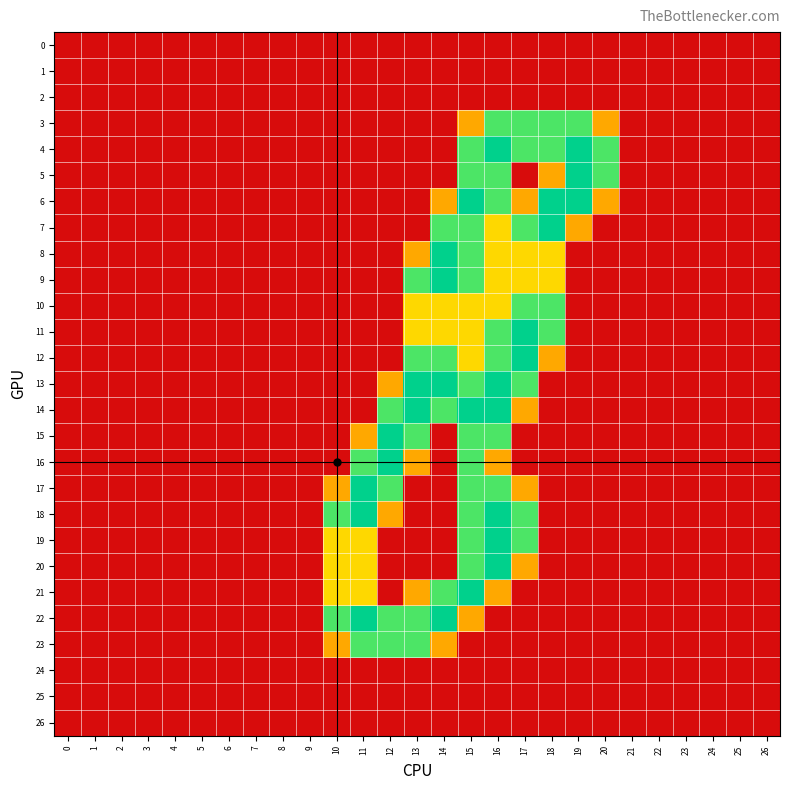

At how many categories does at least one series exceed 1?

11